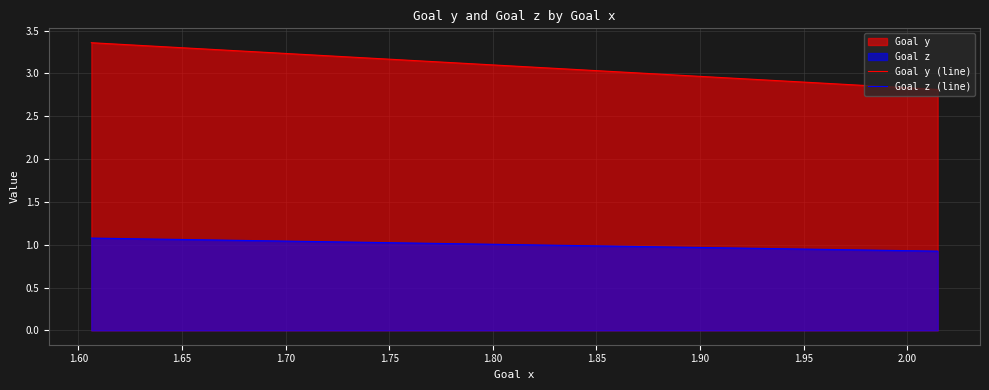

What is the difference between the second highest and minimum values in the Goal z (line) series?

0.2